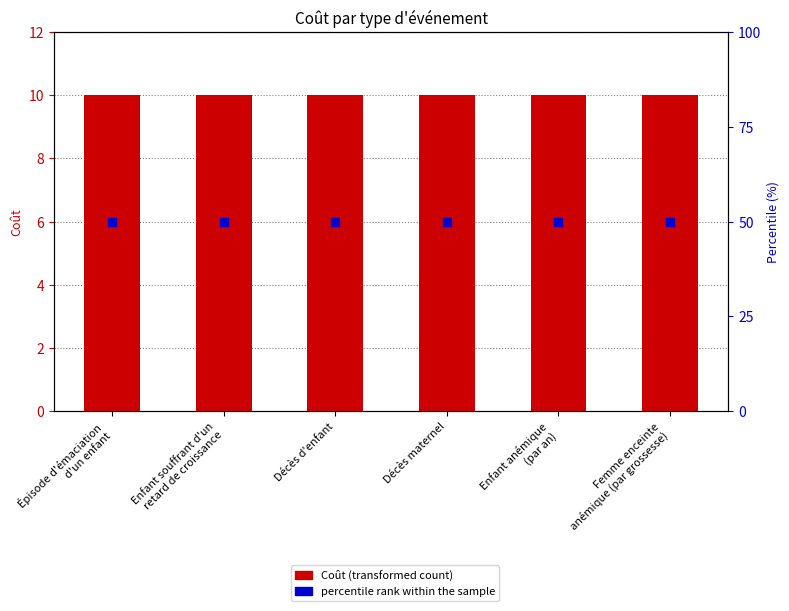

Is the value of Coût (transformed count) at Enfant anémique
(par an) greater than the value of percentile rank within the sample at Décès maternel?

No